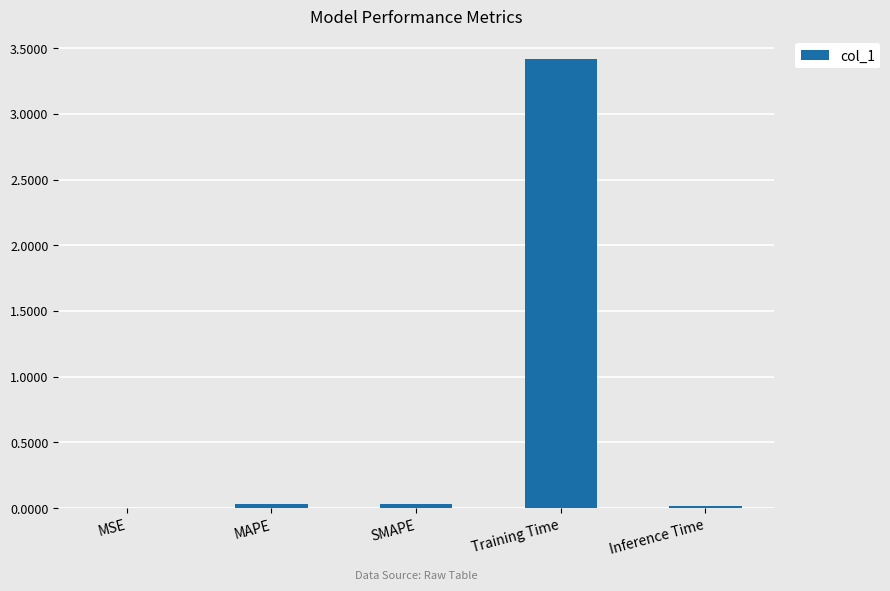

Is it true that the value at SMAPE is 0.0?

True